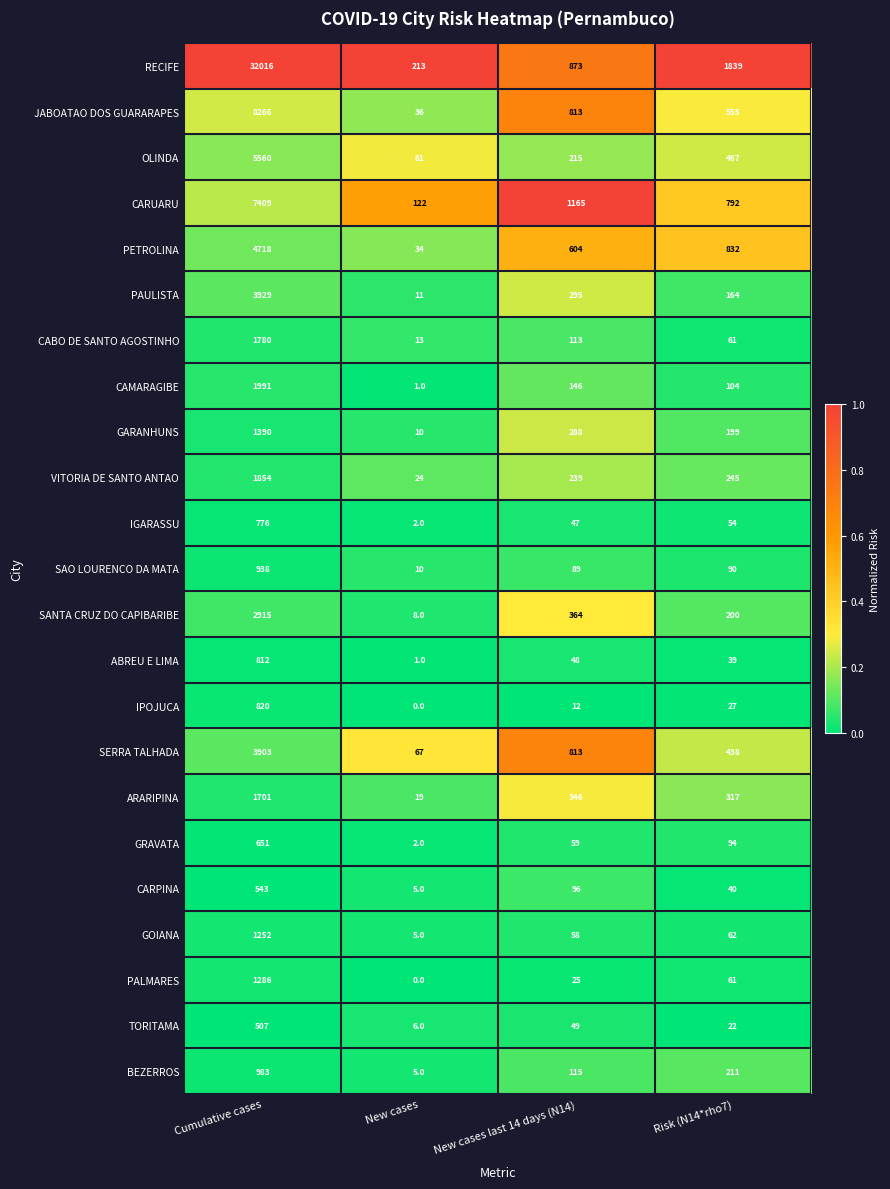

At which category is the sum across all series the highest?

Cumulative cases